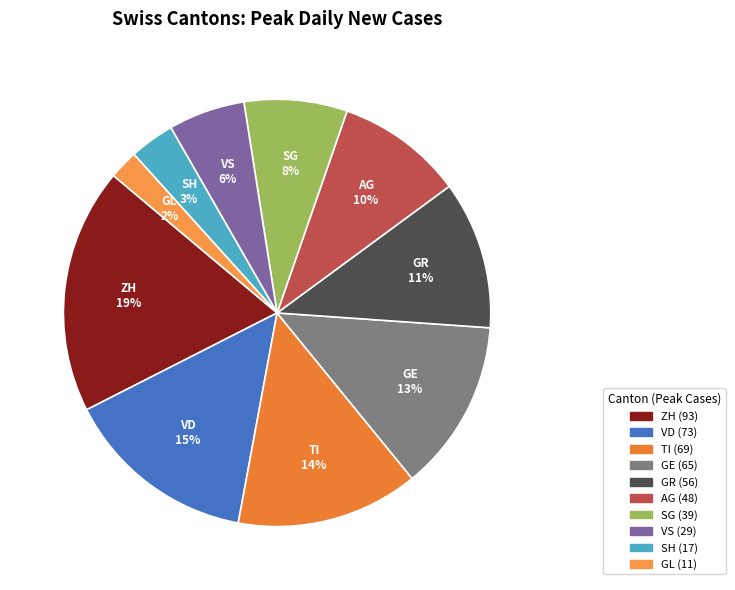

Is it true that AG is 10% of the pie?

True